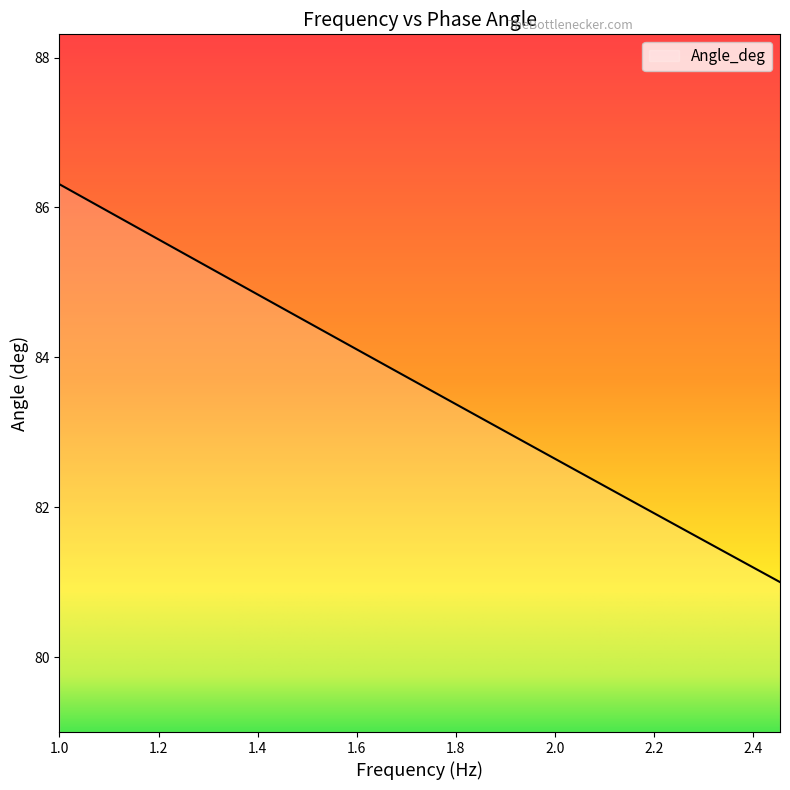

What is the greatest value displayed?

86.3